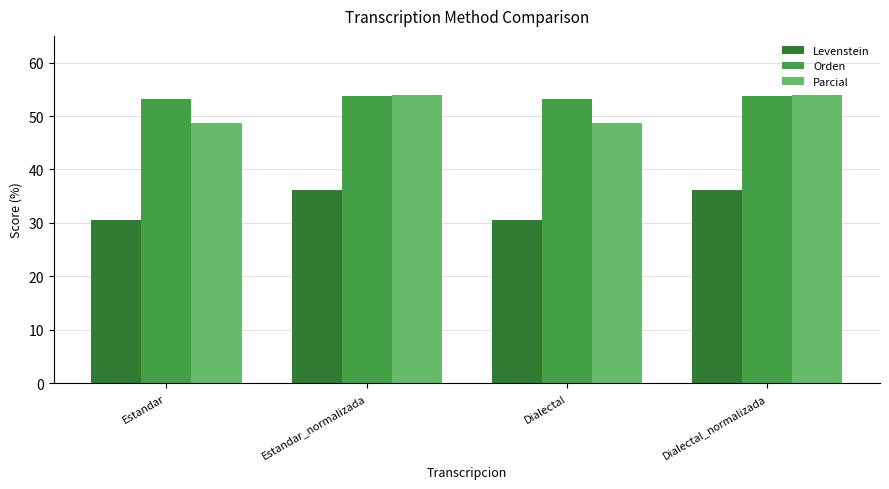

How many values in the Parcial series are below 53?

2